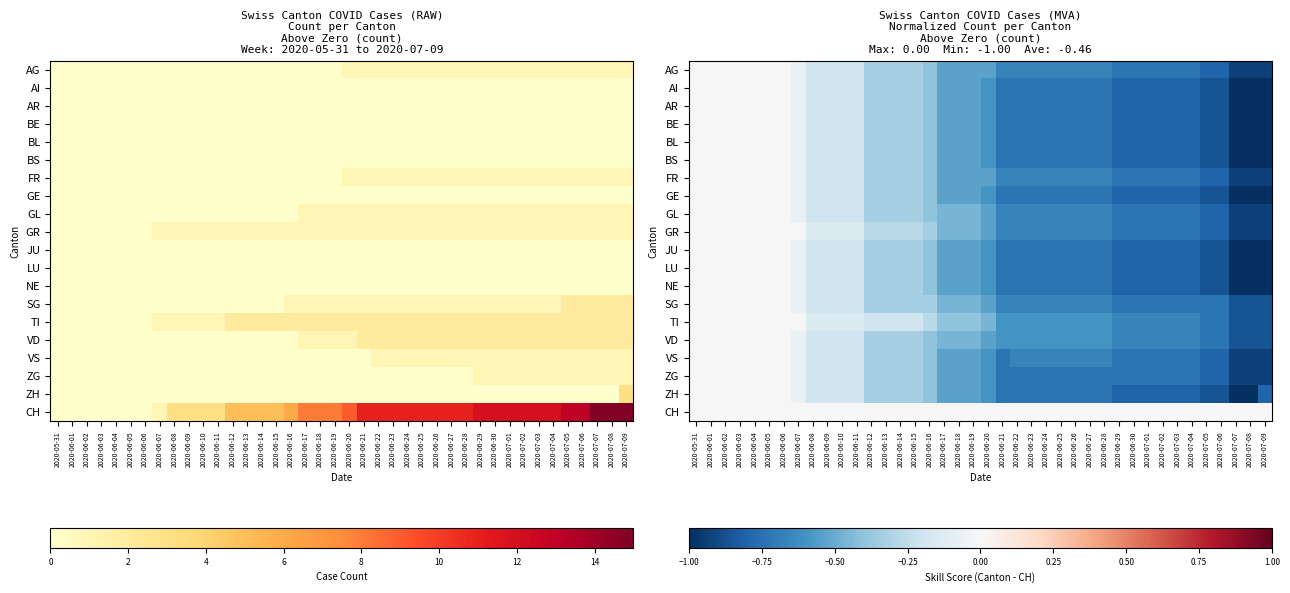

What is the difference between the AG values at 2020-06-03 and 2020-06-29?

0.7